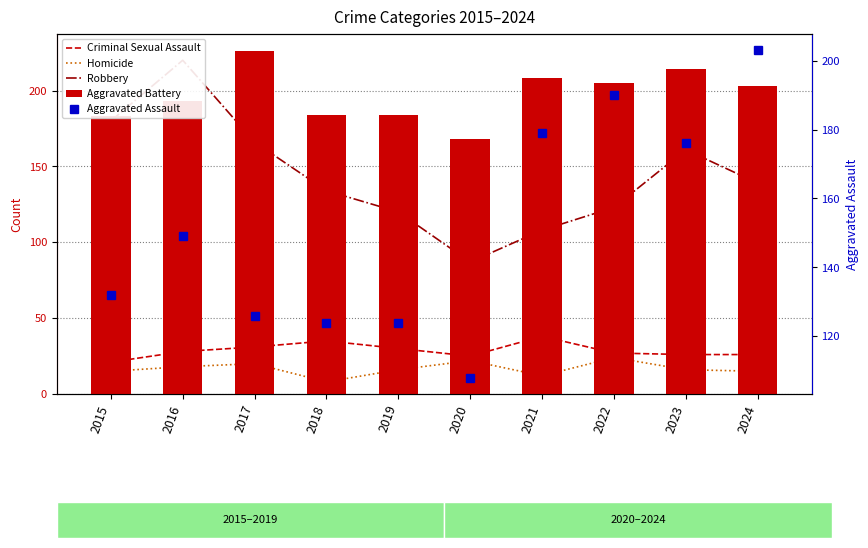

What is the total value across all series at 2015?

531